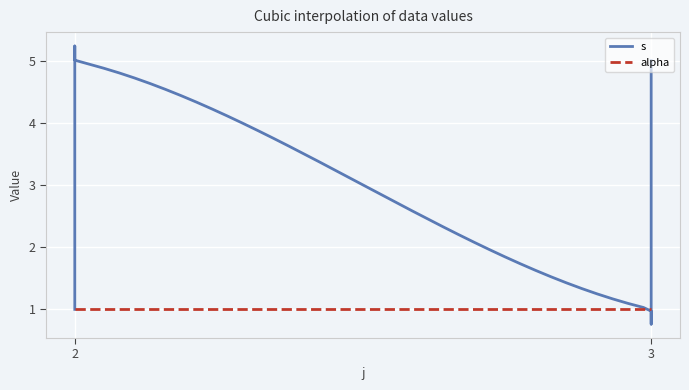

List the series in order of their overall mean, lowest first.

alpha, s